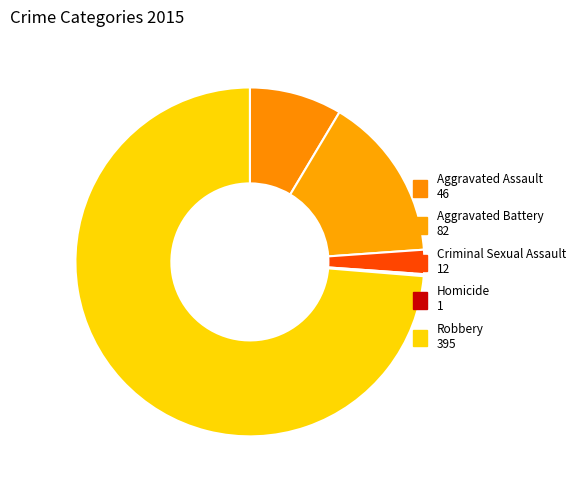

Does any single category account for the majority?

Yes